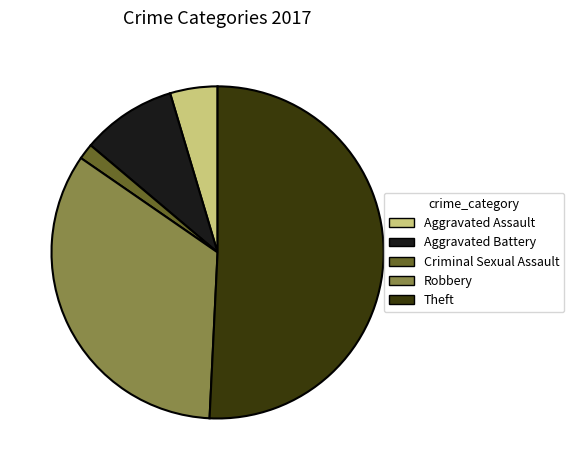

How many segments does this pie chart have?

5